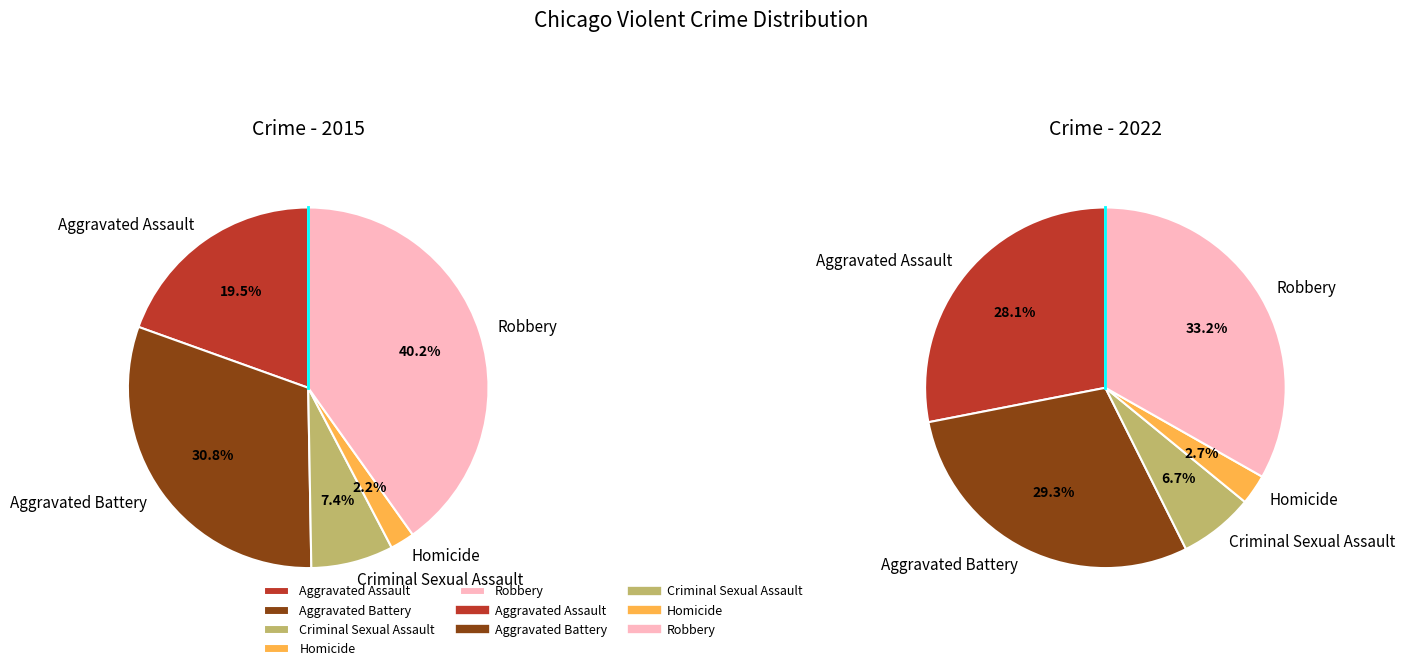

Which category has the smallest portion of the pie?

Homicide